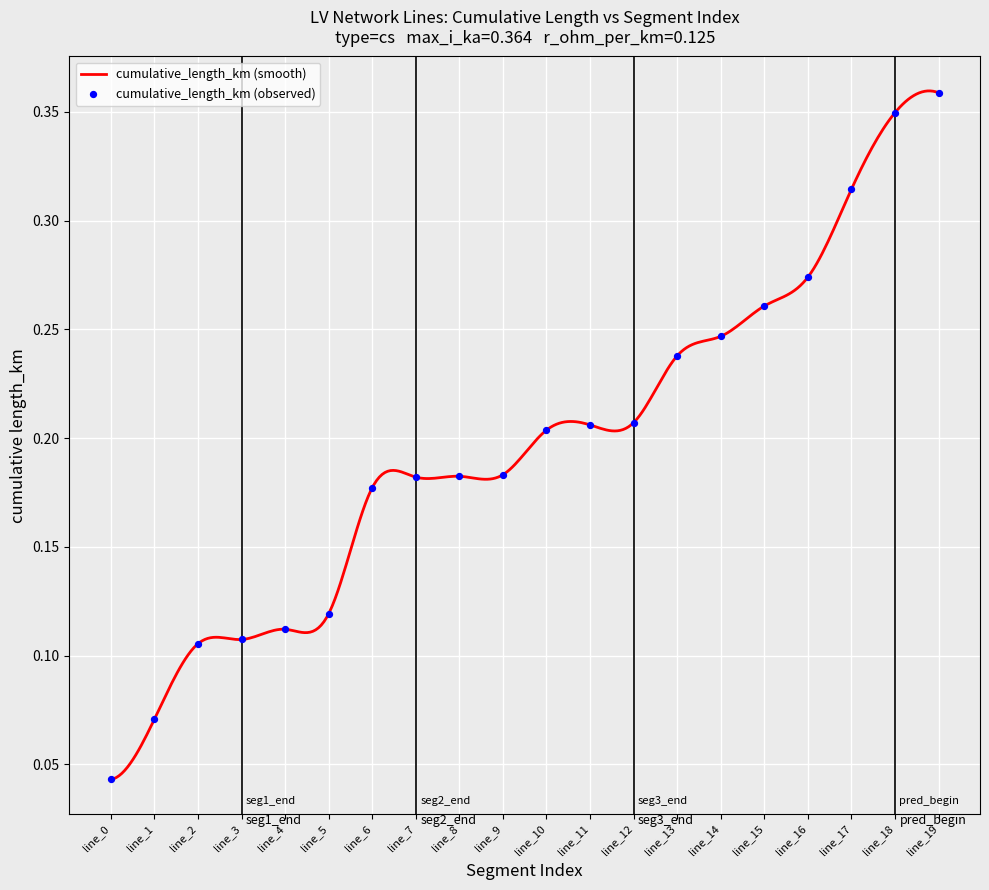

Which has a higher value, line_8 or line_3?

line_8